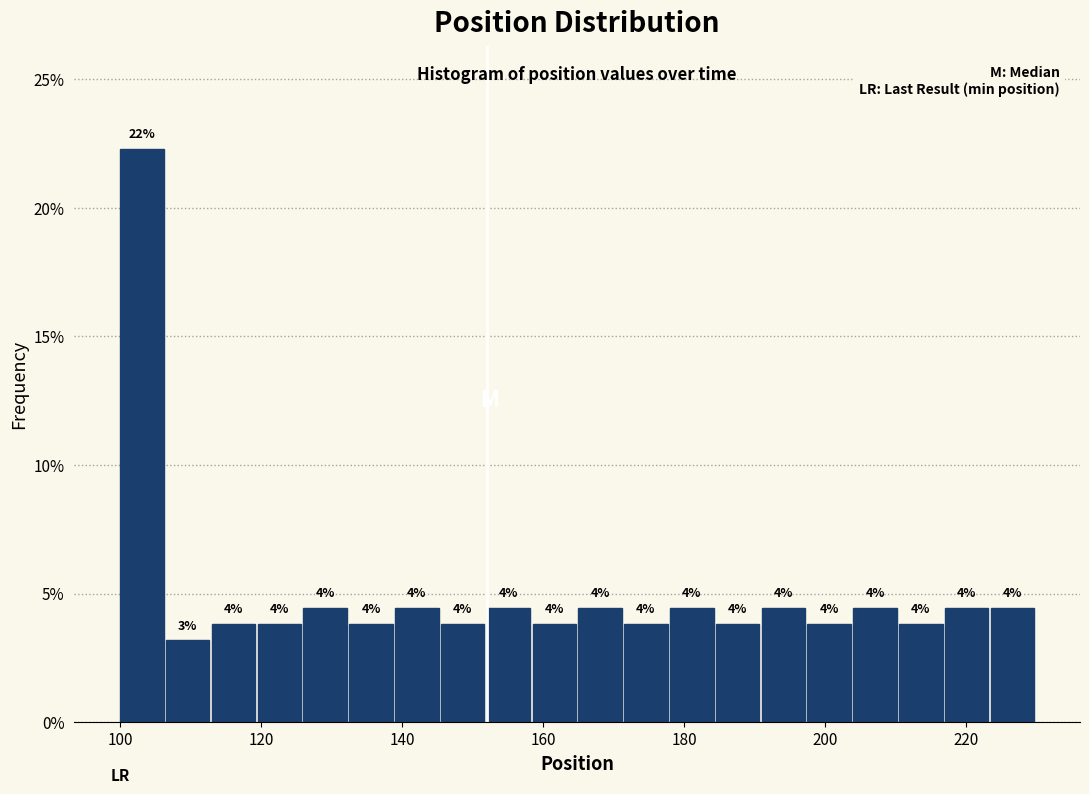

Read against the x-axis, roughly where is the centre of the tallest bar?

104